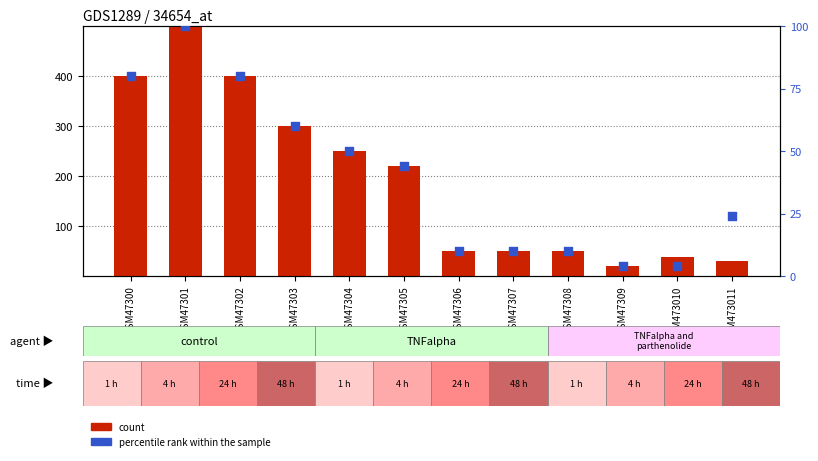

At which category is the sum across all series the highest?

GSM47301